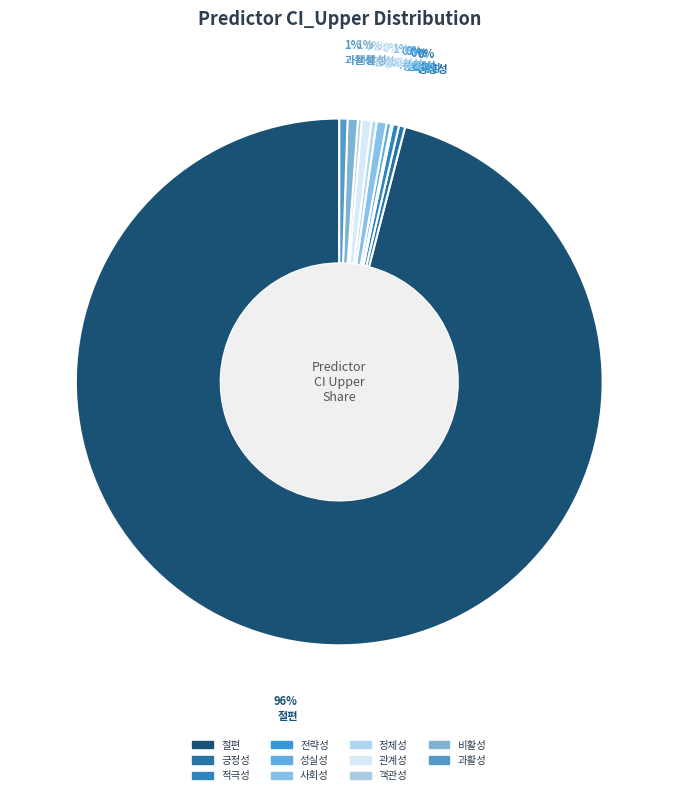

To the nearest percent, what percentage of the pie is 과활성?

1%